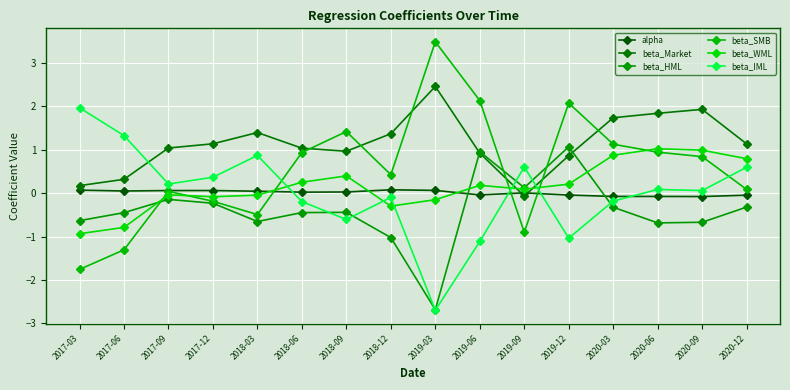

What is the total value across all series at 2017-06?

-0.8